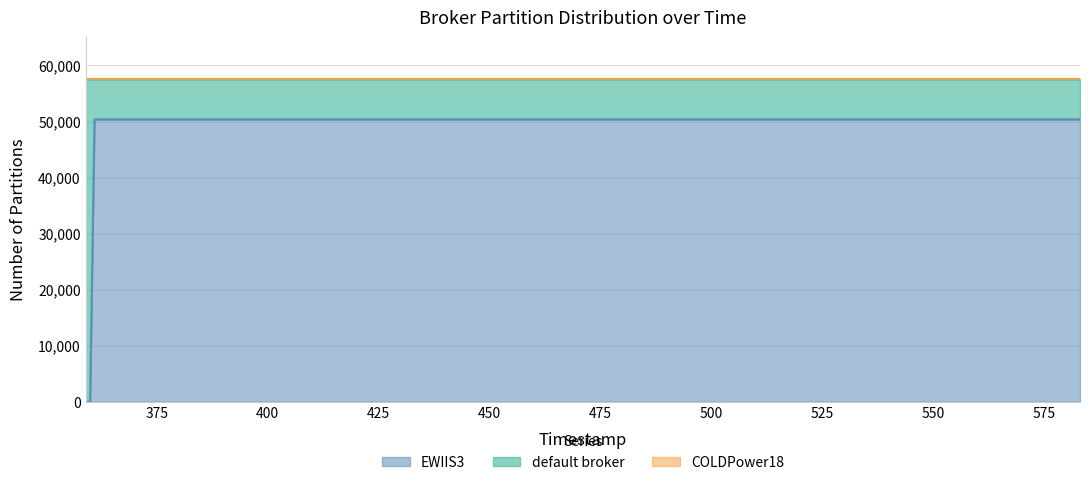

True or false: COLDPower18 and default broker cross at least once.

False